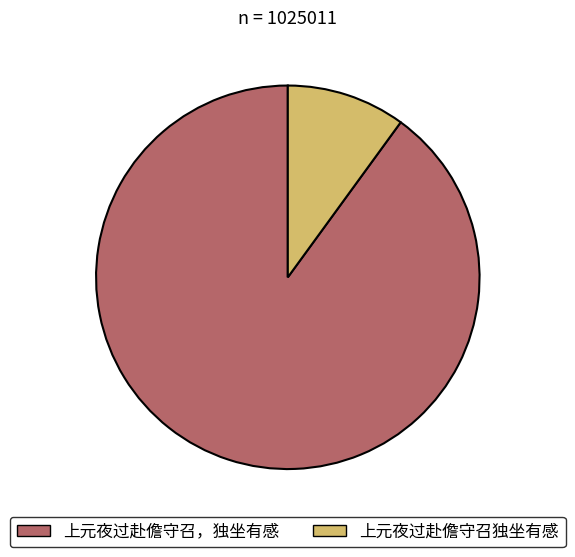

Count the number of slices in the pie.

2